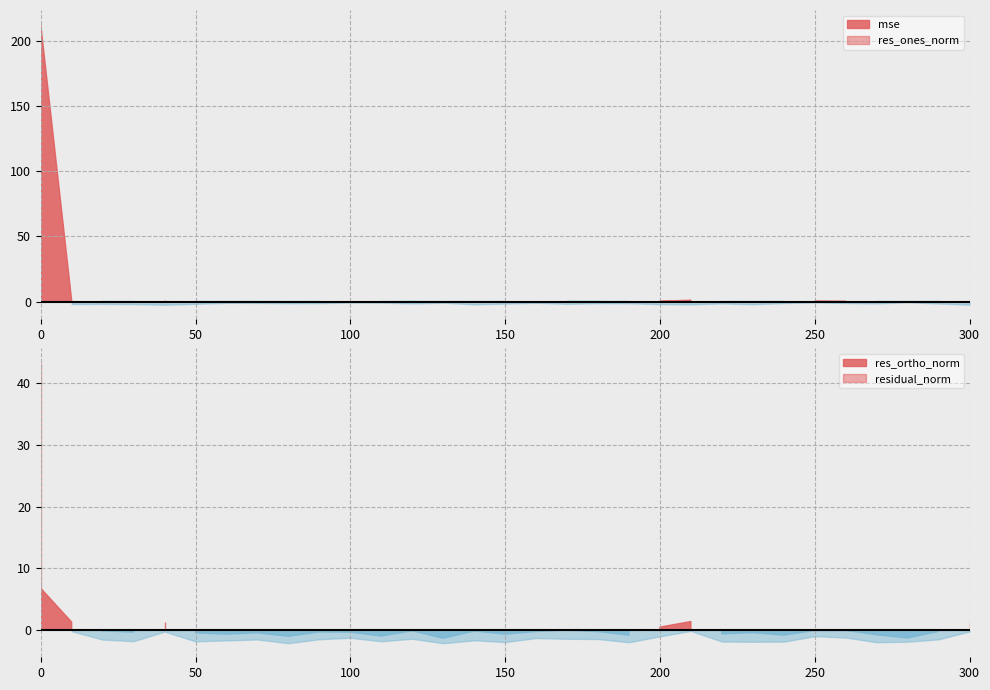

Which series changed the most between 0 and 130?

mse